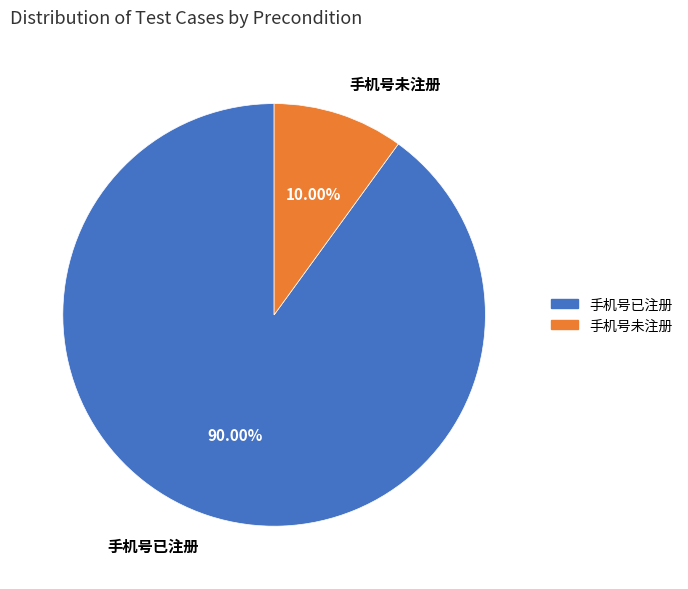

Does 手机号未注册 account for over 50% of the chart?

No